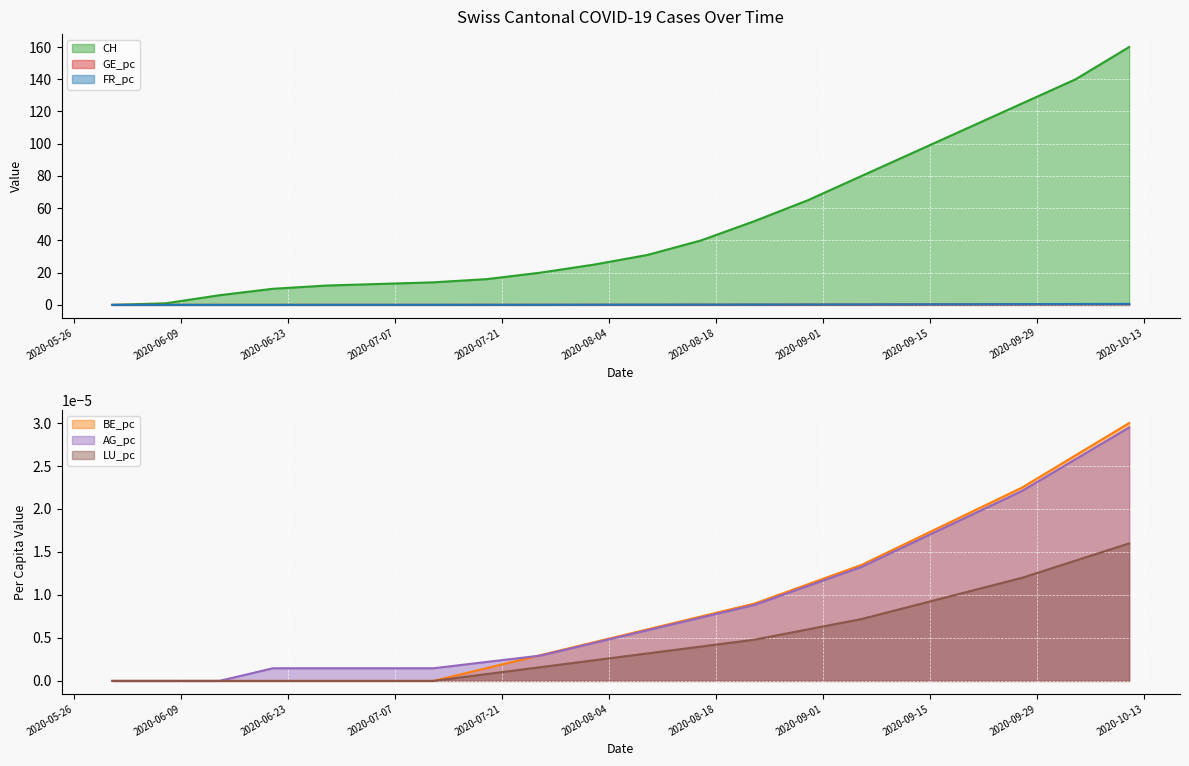

How many data points in CH are above 31?

9